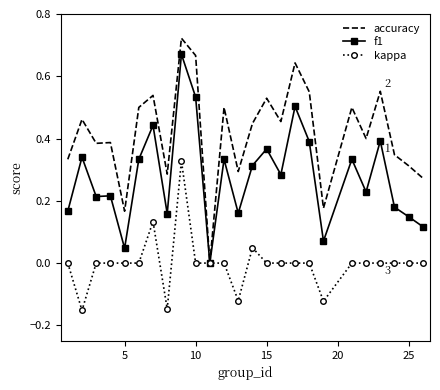

Which series has the largest range (max minus min)?

accuracy